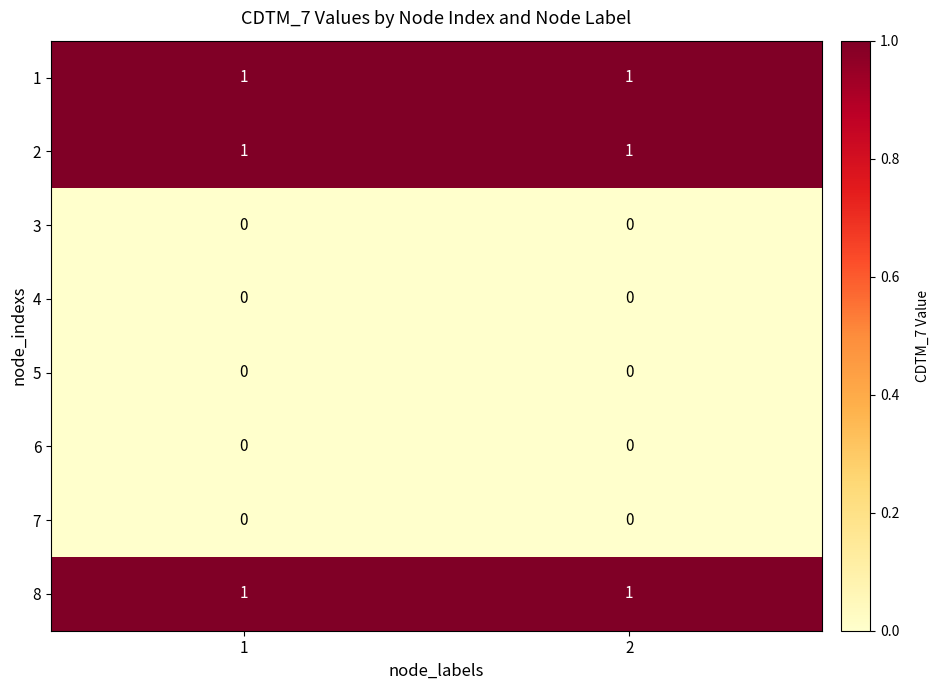

Is the value of 6 at 2 greater than the value of 1 at 2?

No